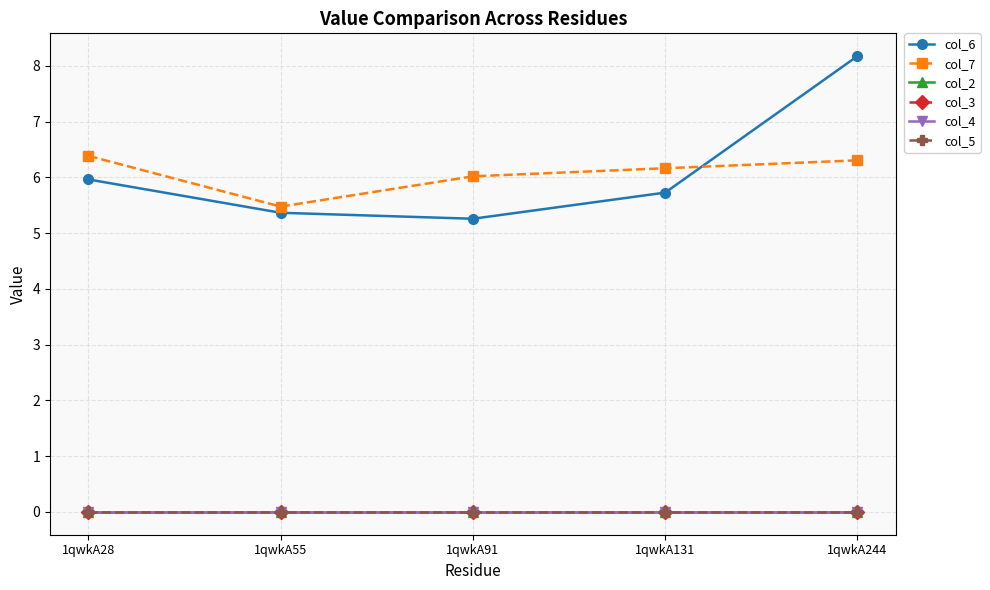

What are all the series names shown in the legend?

col_6, col_7, col_2, col_3, col_4, col_5